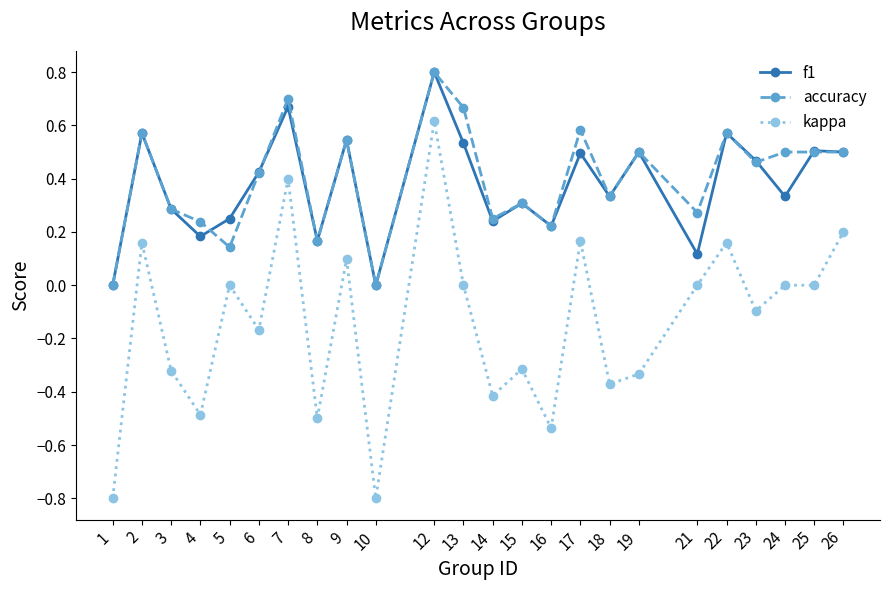

Is it true that kappa equals 0.0 at 5?

True